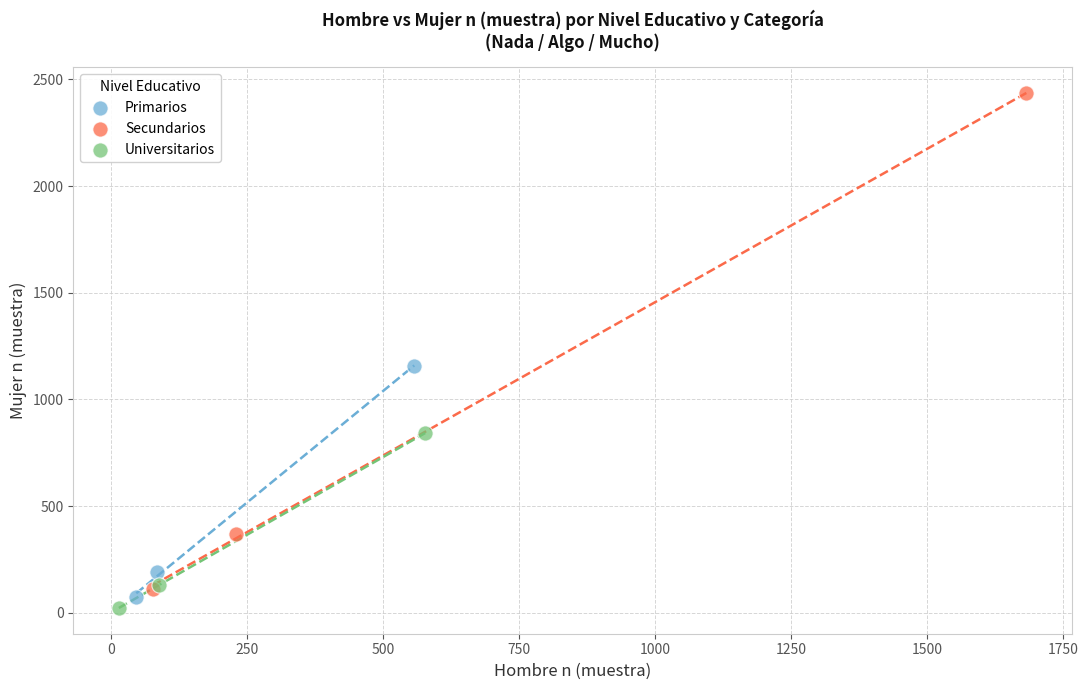

Which series contains the lowest Y value?

Universitarios